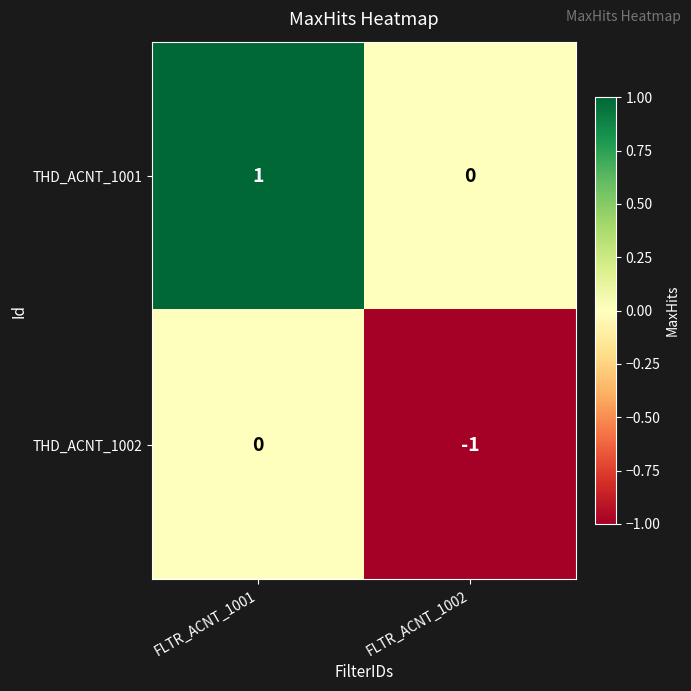

What is the smallest value displayed?

-1